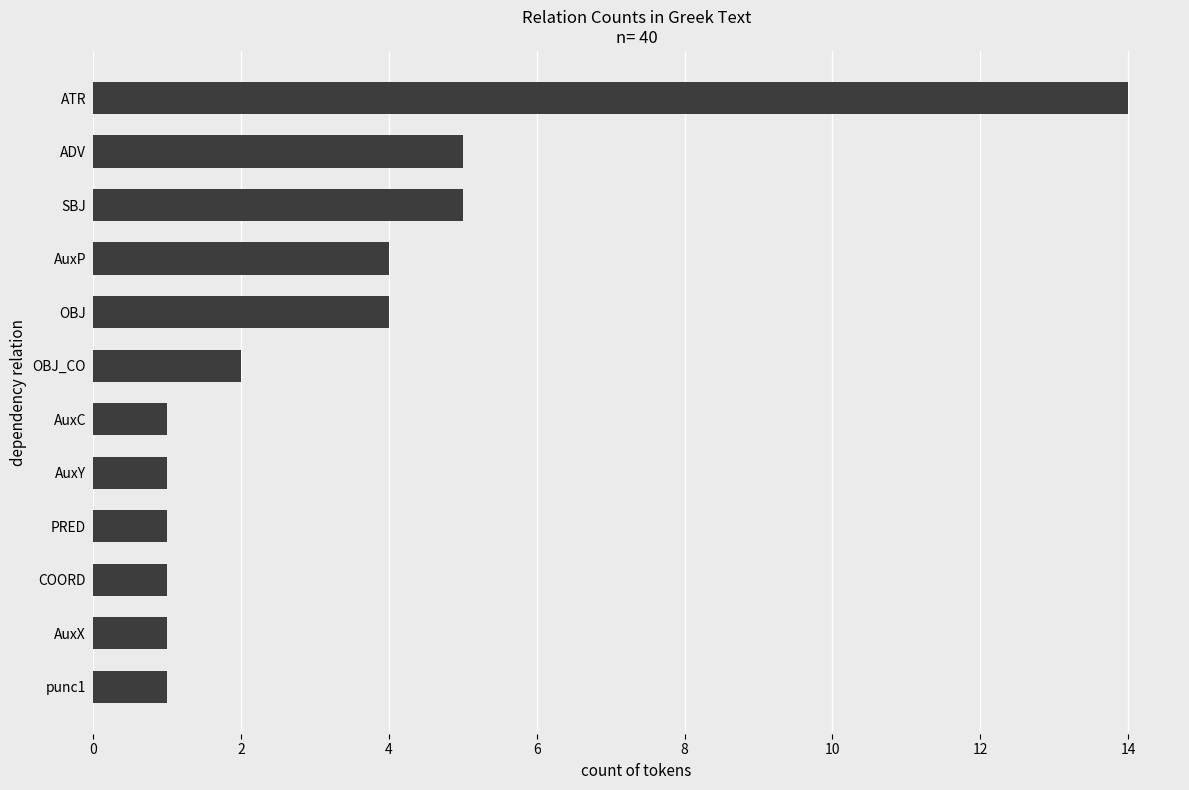

Does the chart contain stacked bars?

No